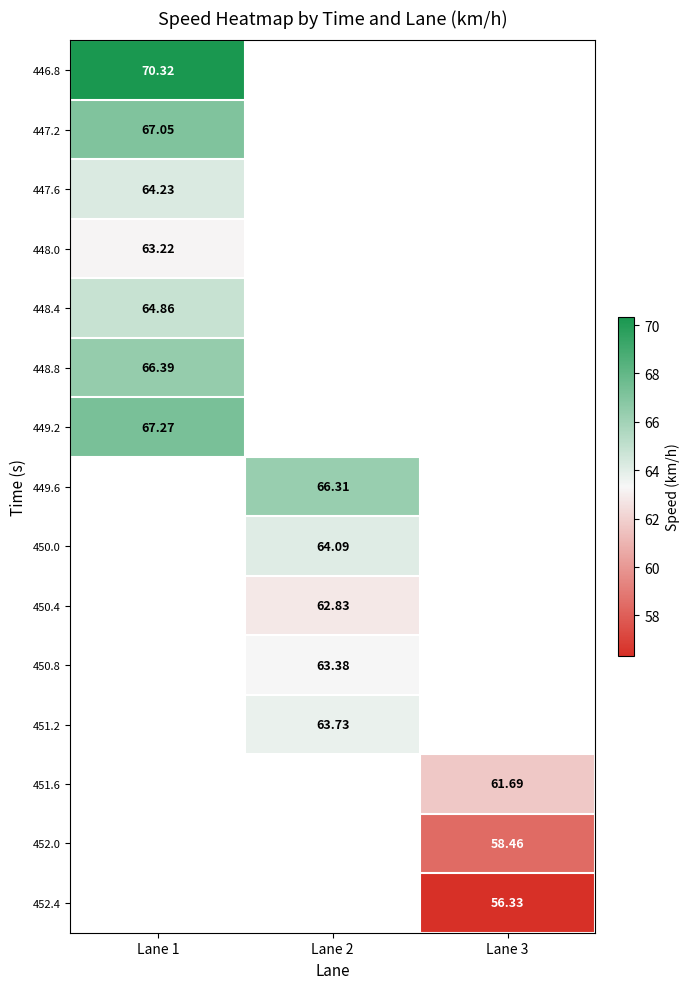

Is it true that 447.2 equals 89.8 at Lane 1?

False